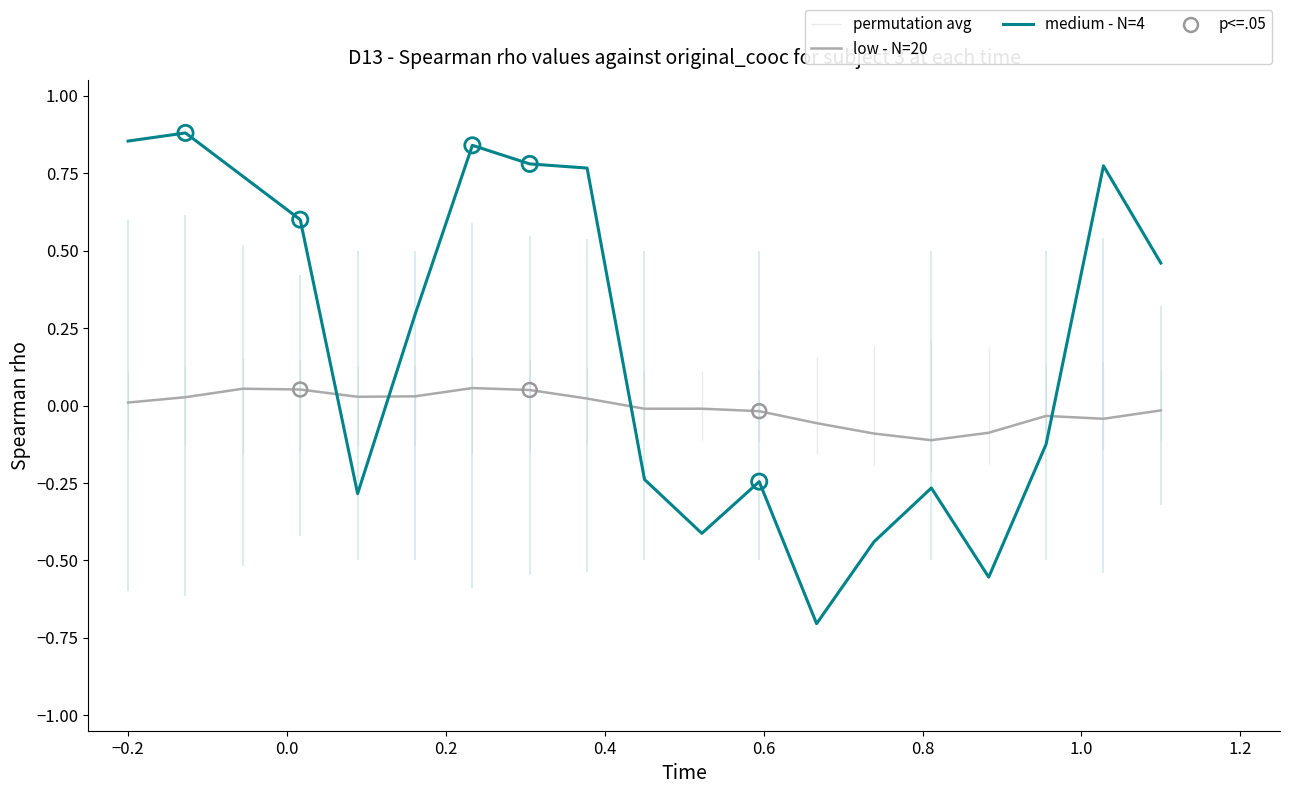

What are all the series names shown in the legend?

low - N=20, medium - N=4